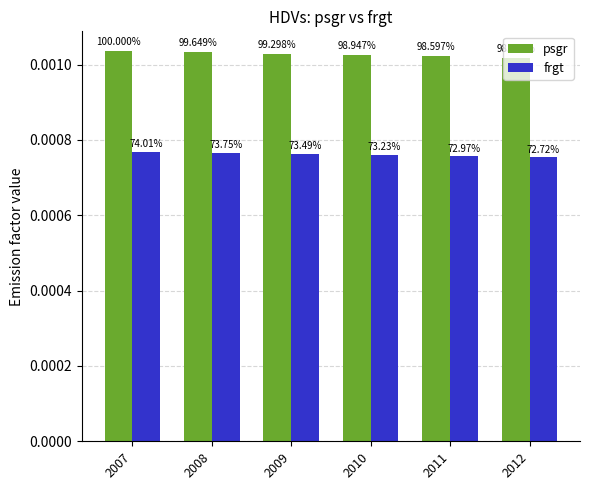

Which category has the highest value across all series?

2007